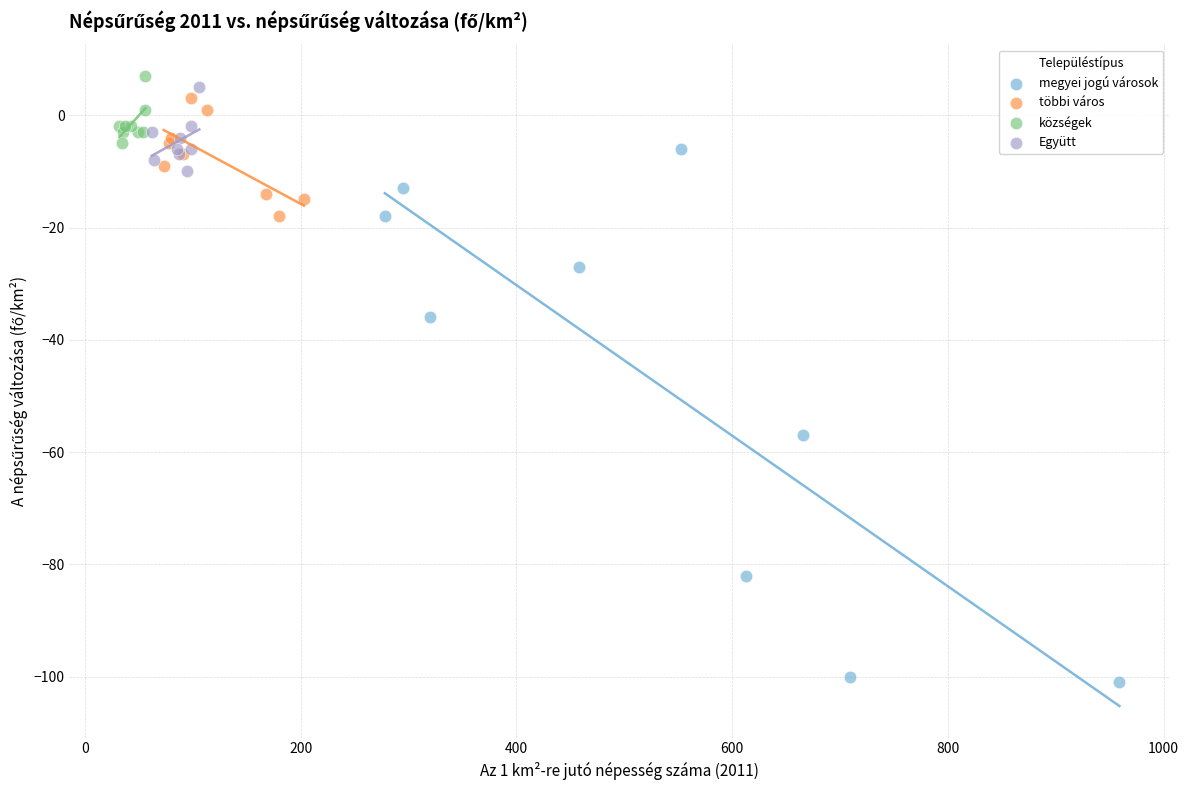

Which series reaches the minimum Y coordinate?

megyei jogú városok